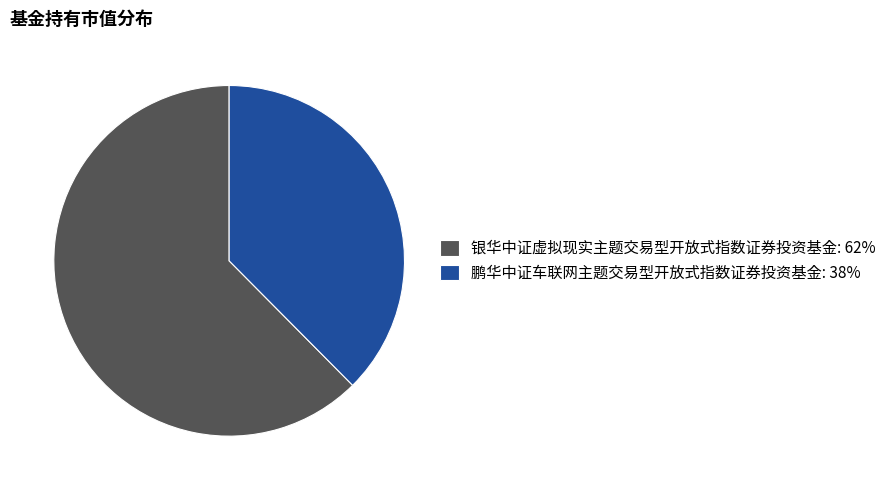

Which has a higher value, 银华中证虚拟现实主题交易型开放式指数证券投资基金: 62% or 鹏华中证车联网主题交易型开放式指数证券投资基金: 38%?

银华中证虚拟现实主题交易型开放式指数证券投资基金: 62%